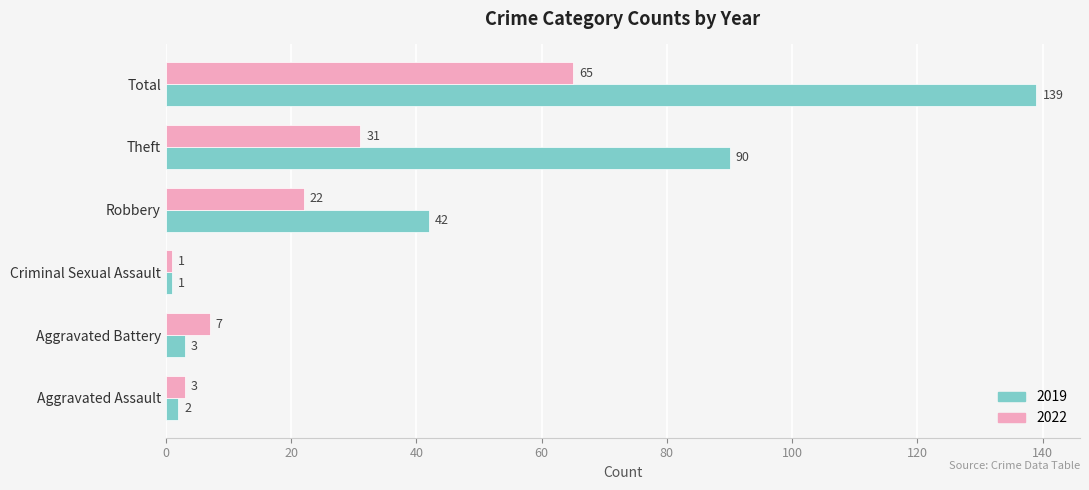

Which series has the largest range (max minus min)?

2019